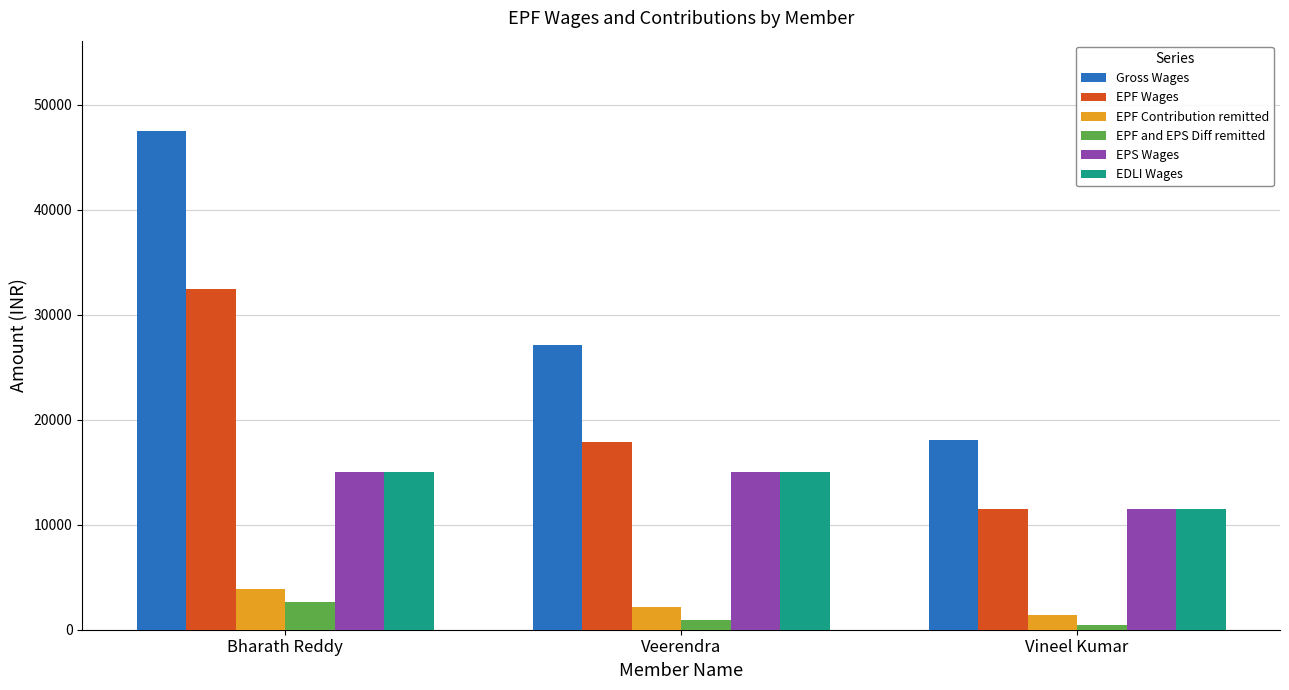

Reading right to left, transcribe all the data shown in this chart.

Gross Wages: Vineel Kumar=18091.2	Veerendra=27133.8	Bharath Reddy=47550.0
EPF Wages: Vineel Kumar=11458.0	Veerendra=17917.0	Bharath Reddy=32500.0
EPF Contribution remitted: Vineel Kumar=1375.0	Veerendra=2150.0	Bharath Reddy=3900.0
EPF and EPS Diff remitted: Vineel Kumar=421.0	Veerendra=900.0	Bharath Reddy=2650.0
EPS Wages: Vineel Kumar=11458.0	Veerendra=15000.0	Bharath Reddy=15000.0
EDLI Wages: Vineel Kumar=11458.0	Veerendra=15000.0	Bharath Reddy=15000.0